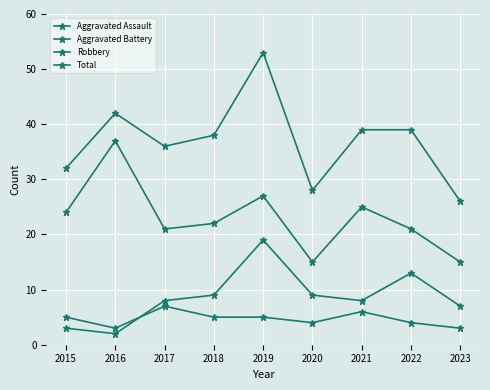

Which category has the lowest value in the Aggravated Assault series?

2016